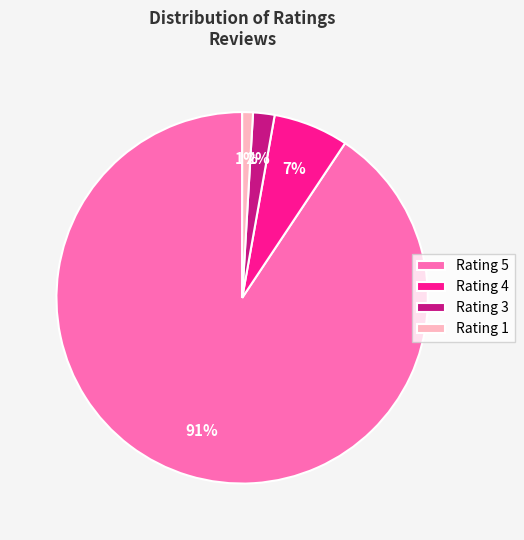

To the nearest percent, what is the average slice percentage?

25%